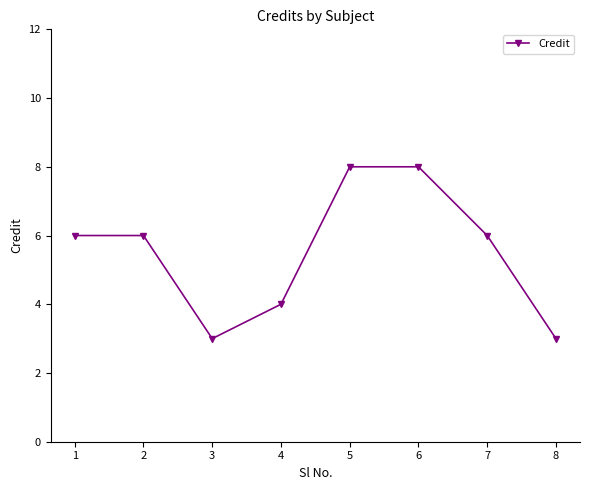

How many points are lower than both their immediate neighbors (excluding endpoints)?

1